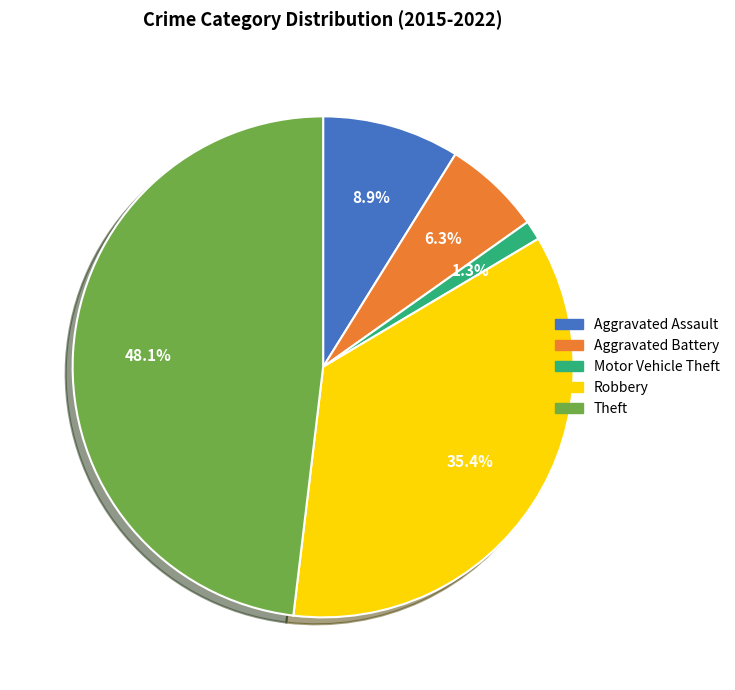

To the nearest percent, what is the difference between the largest and smallest slice percentages?

47%